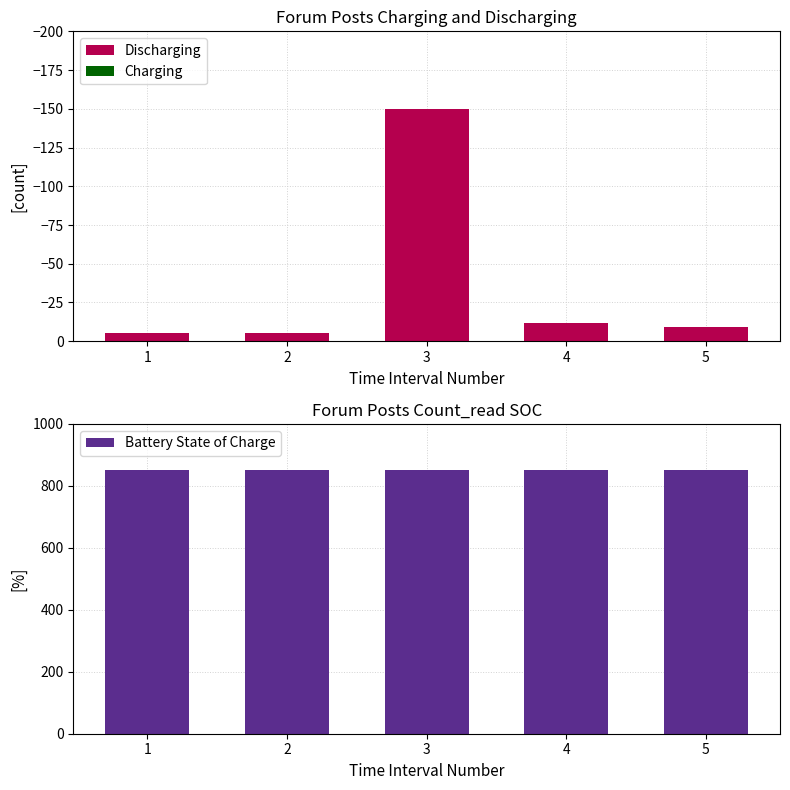

Reading left to right, transcribe all the data shown in this chart.

Discharging: 1=-5	2=-5	3=-150	4=-12	5=-9
Charging: 1=0	2=0	3=0	4=0	5=0
Battery State of Charge: 1=851	2=851	3=851	4=851	5=851